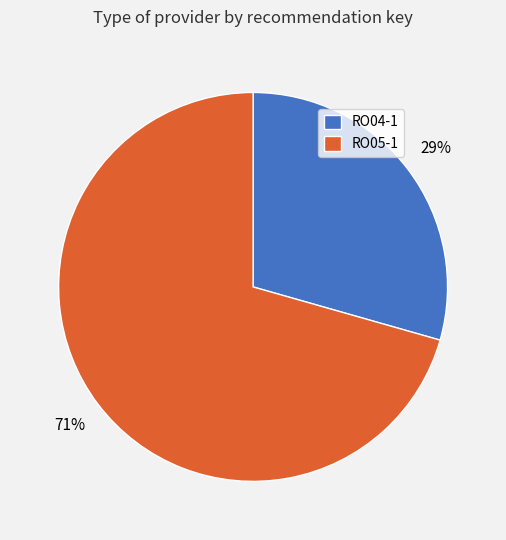

How many slices are in this pie chart?

2